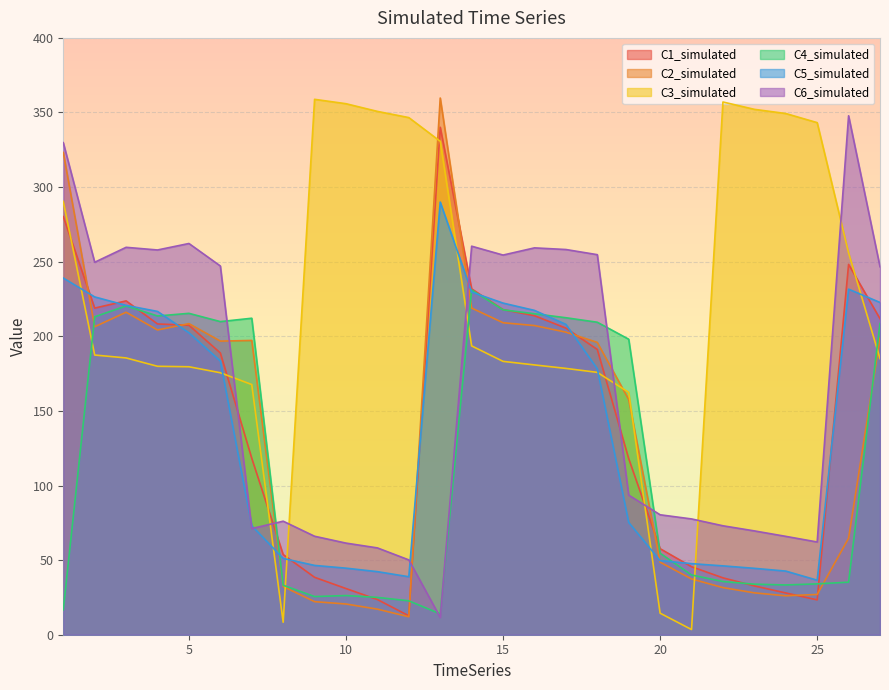

Does the chart display data point markers on the line(s)?

No